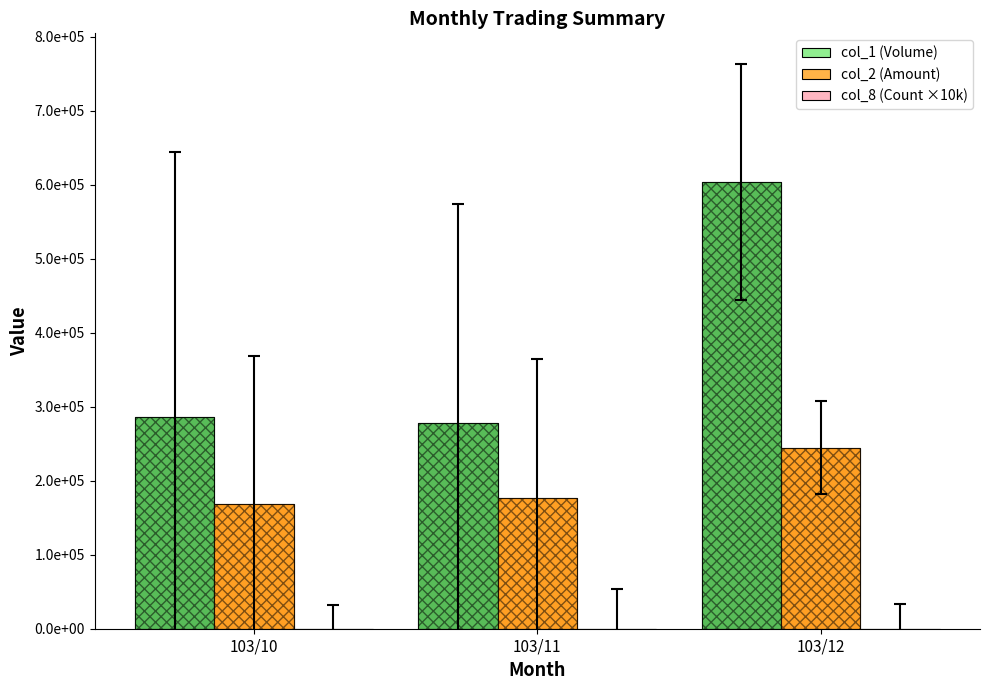

True or false: col_2 (Amount) has a value of 168262.9 at 103/10.

True